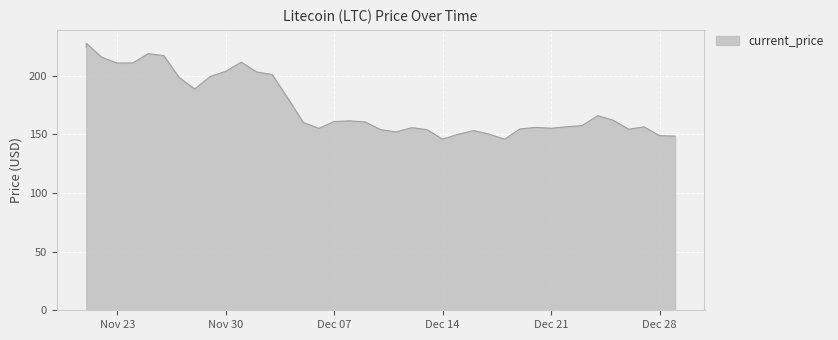

At which category does the data reach its first local valley?

Nov 23